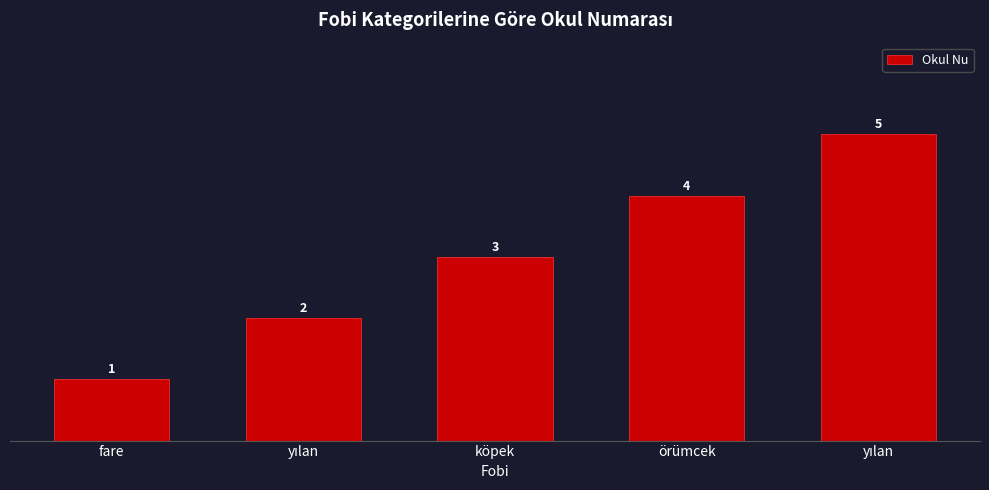

How many values are below 3?

2